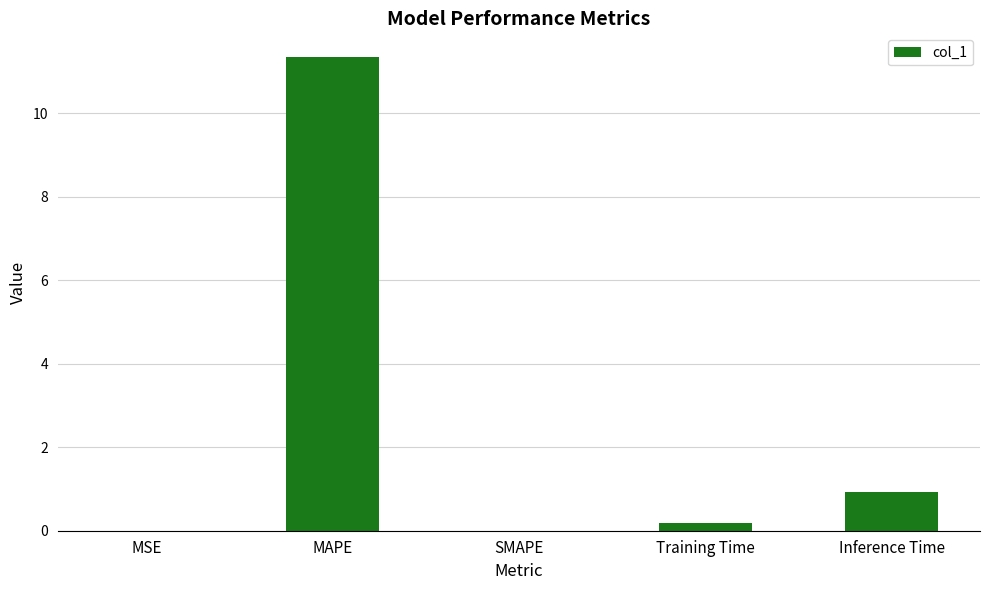

What is the sum of all values?

12.4